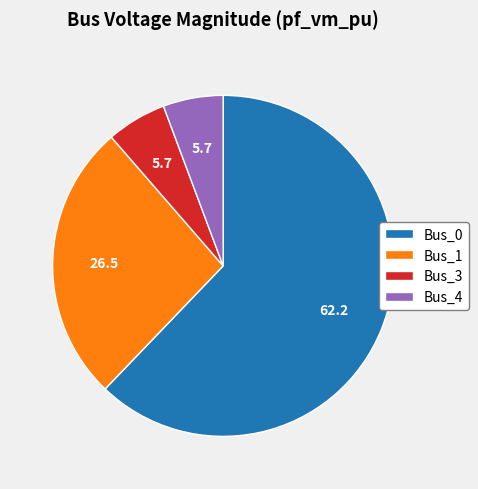

Between Bus_0 and Bus_3, which is larger?

Bus_0